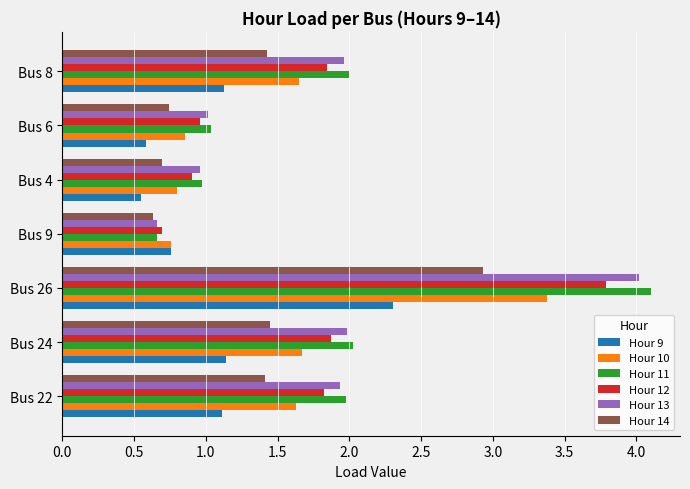

Rank the series by their maximum value, from lowest to highest.

Hour 9, Hour 14, Hour 10, Hour 12, Hour 13, Hour 11